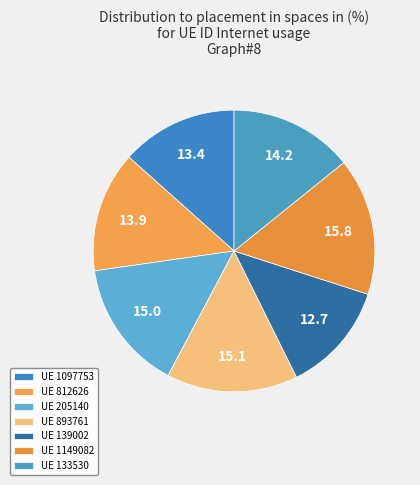

To the nearest percent, what is the average slice percentage?

14%